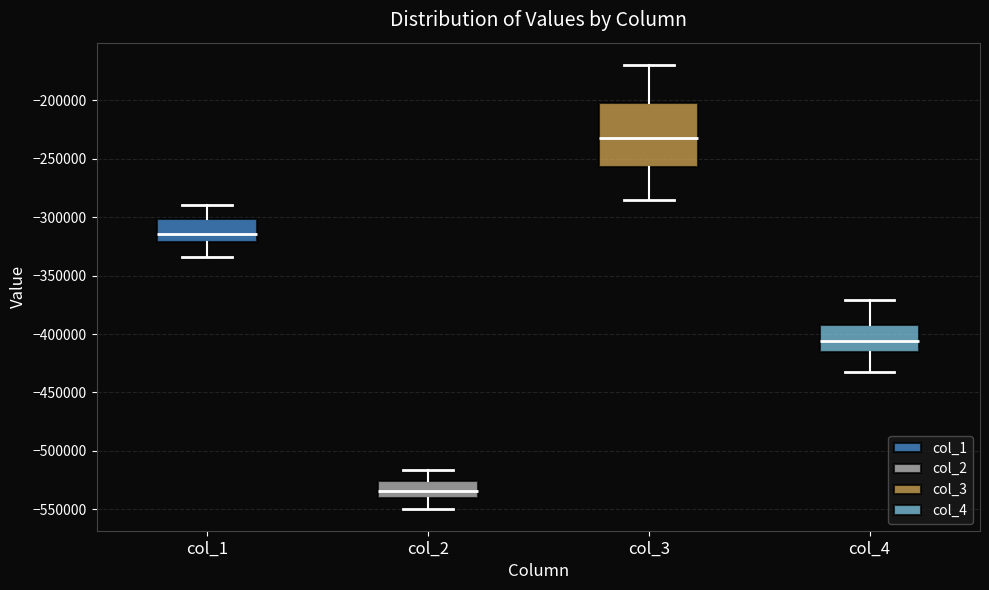

Which box's median line is the highest?

col_3